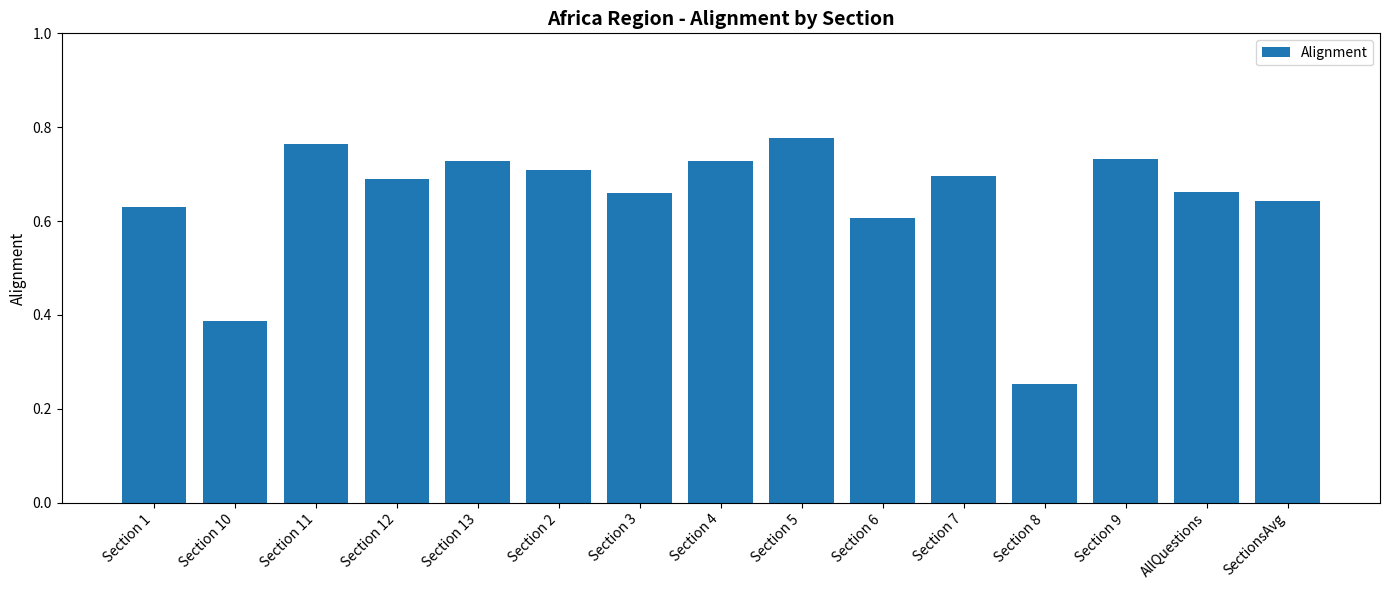

Is it true that the value at AllQuestions is 0.7?

True